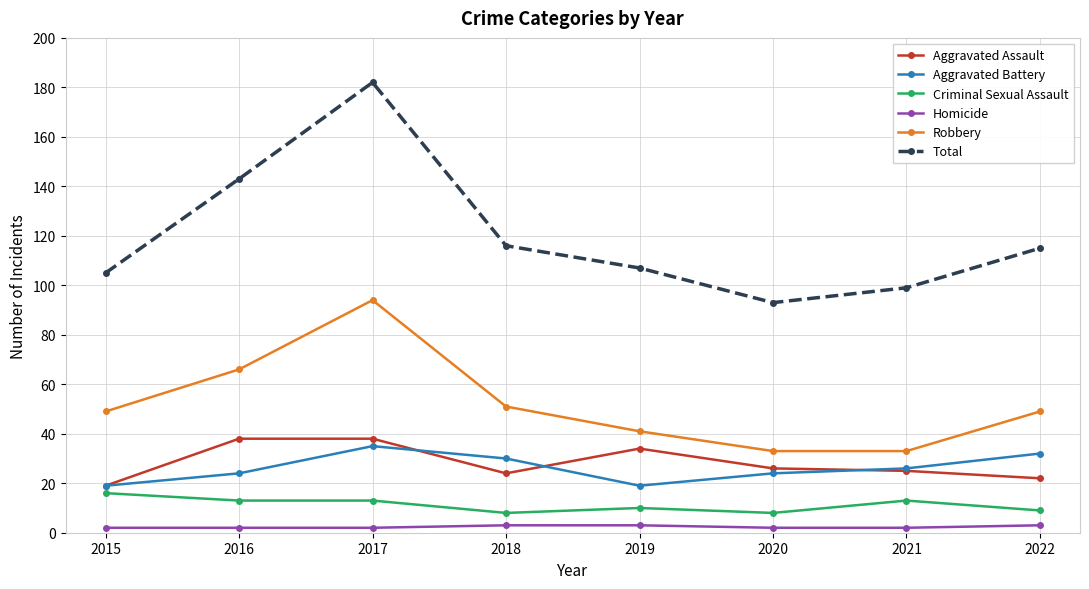

True or false: Robbery and Homicide intersect in this chart.

False